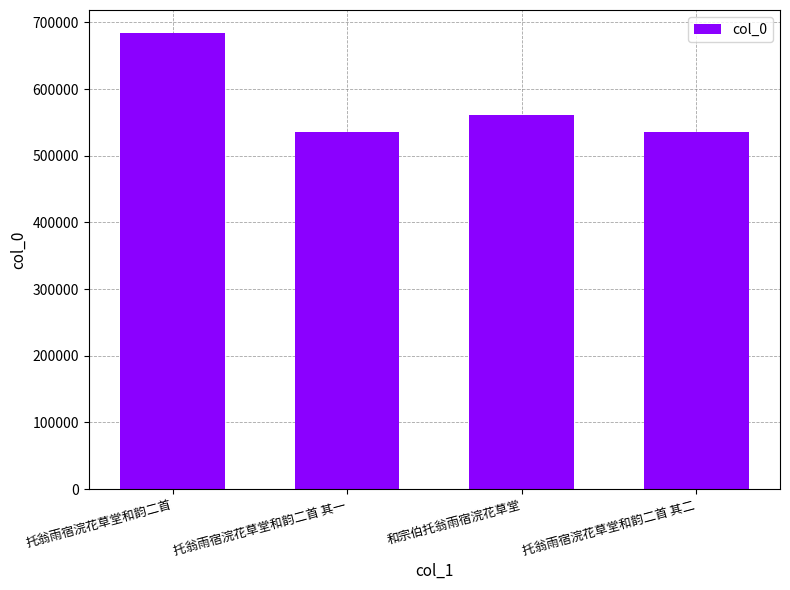

What is the sum of the values at 托翁雨宿浣花草堂和韵二首 and 托翁雨宿浣花草堂和韵二首 其一?

1219778